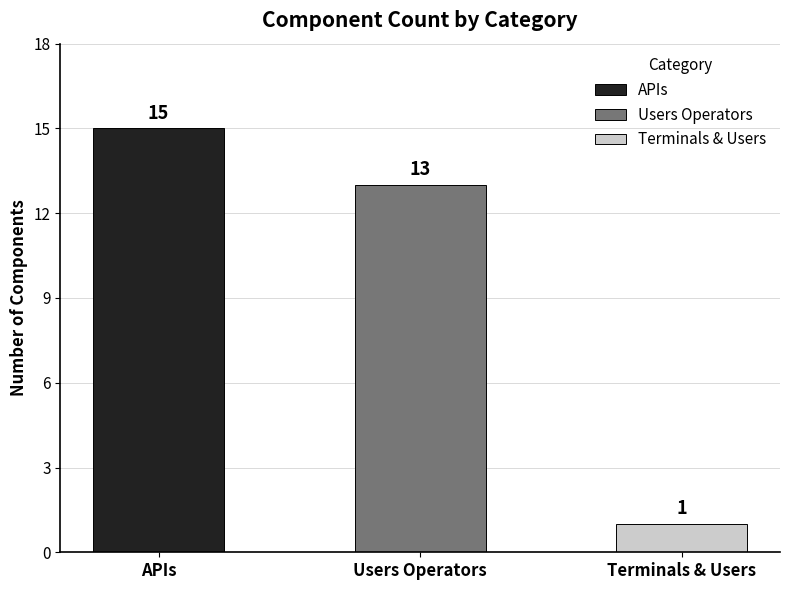

True or false: the data shows 15 at APIs.

True